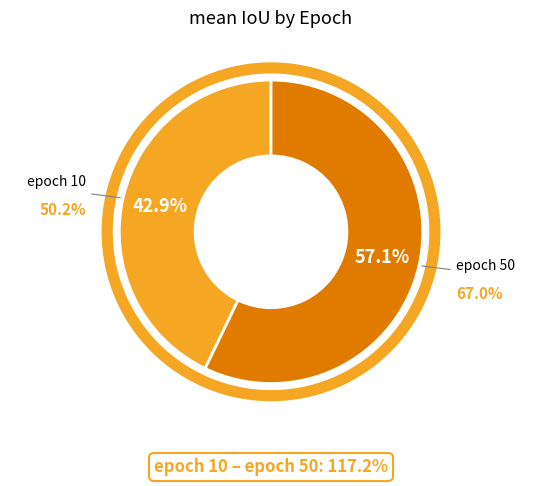

To the nearest percent, what is the difference between the epoch 10 and epoch 50 slice percentages?

14%